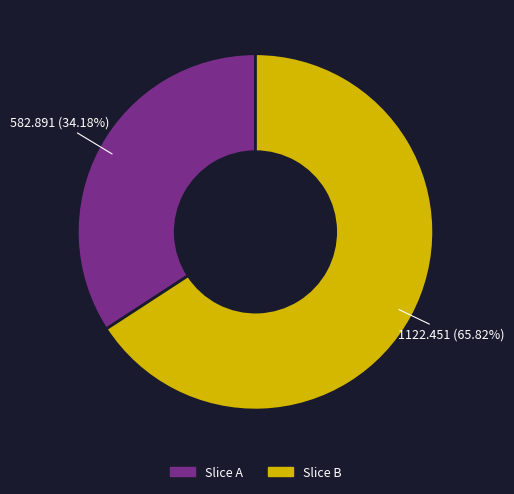

How many segments does this pie chart have?

2